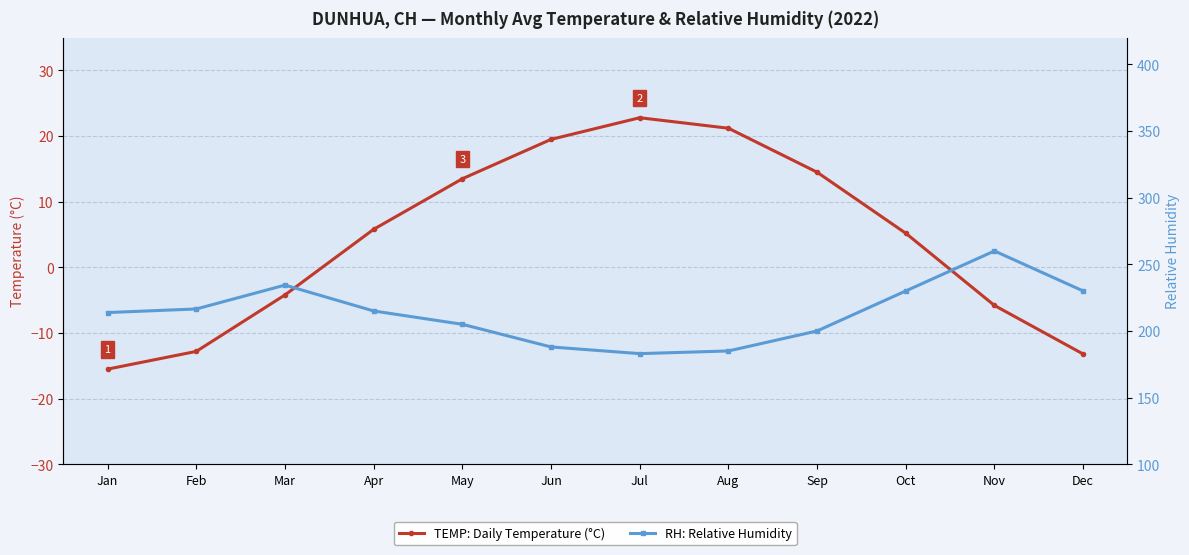

At which category does the chart reach its peak across all series?

Nov